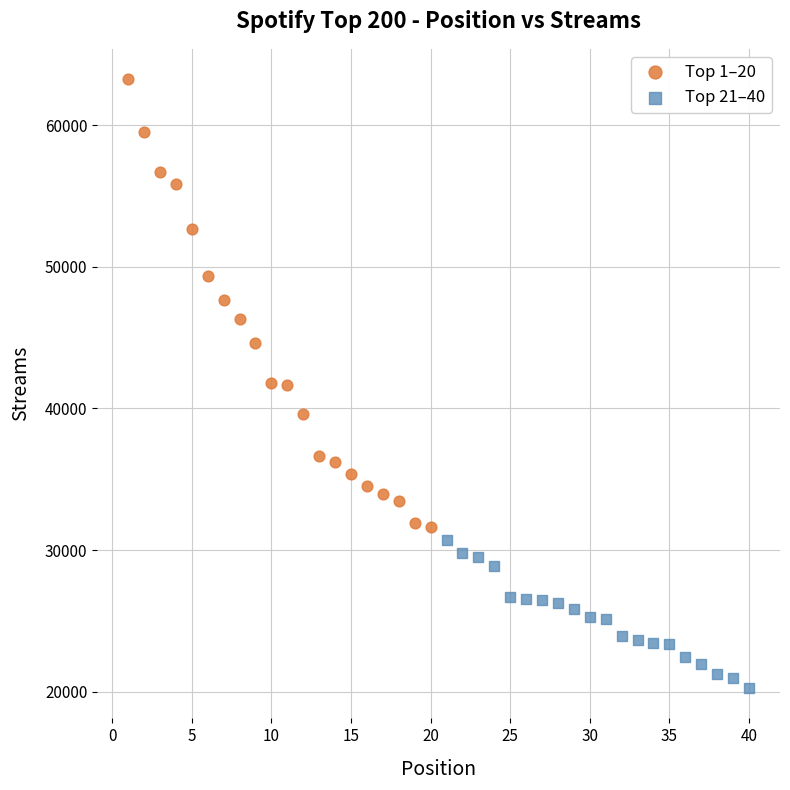

What are all the series names shown in the legend?

Top 1–20, Top 21–40